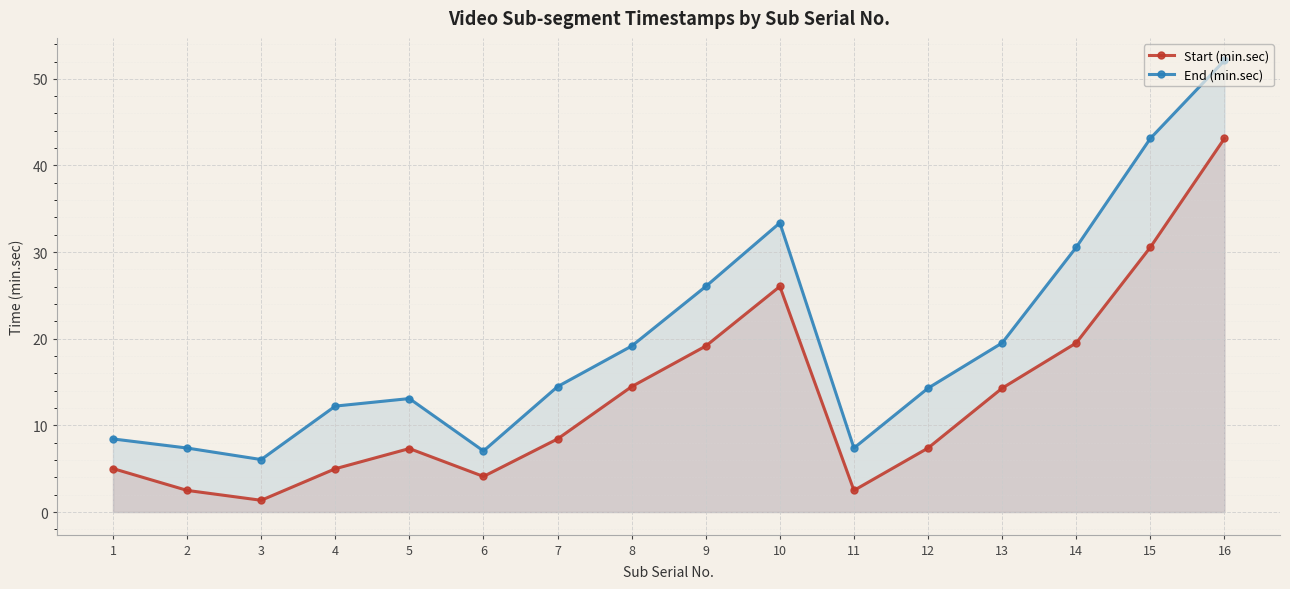

List the labels in order of Start (min.sec) value, smallest first.

3, 2, 11, 6, 4, 1, 5, 12, 7, 13, 8, 9, 14, 10, 15, 16